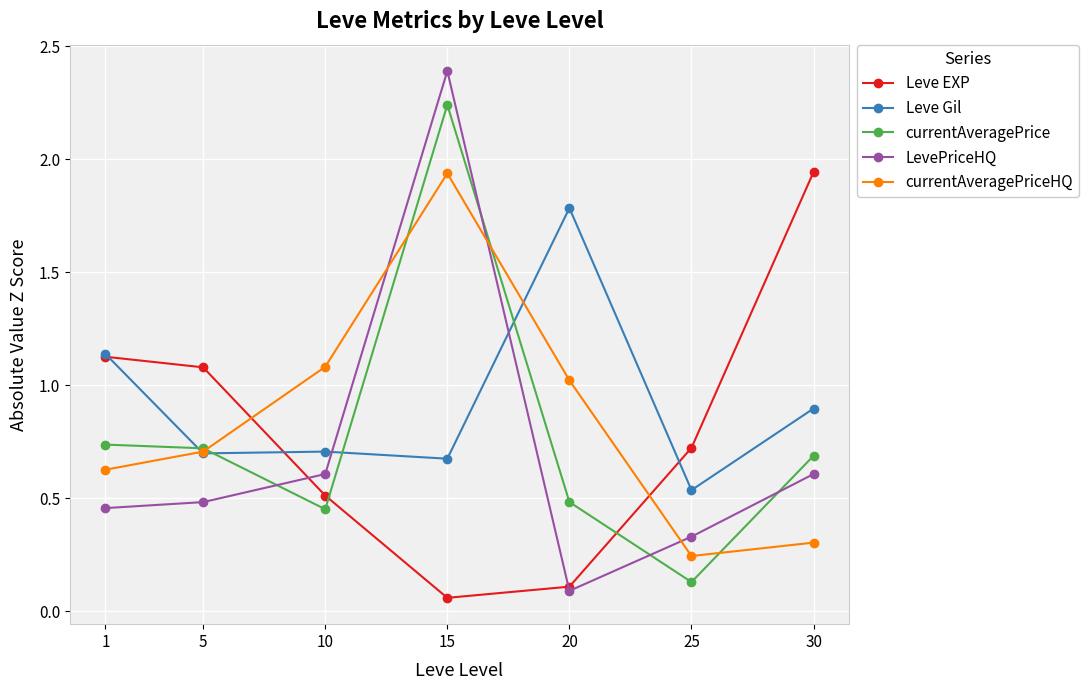

Which label corresponds to the largest value in the chart?

15